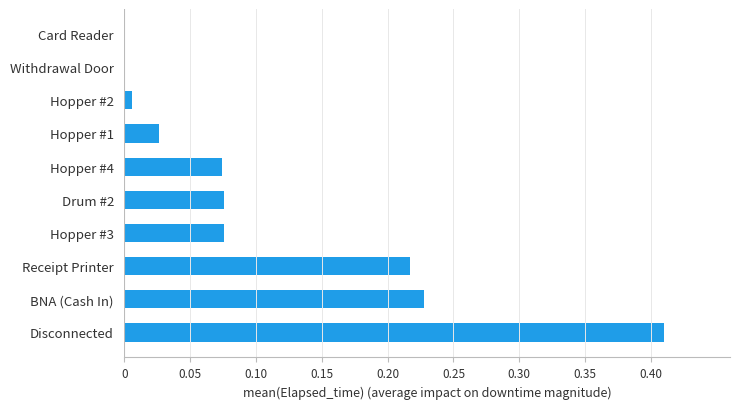

What is the sum of all values?

1.1